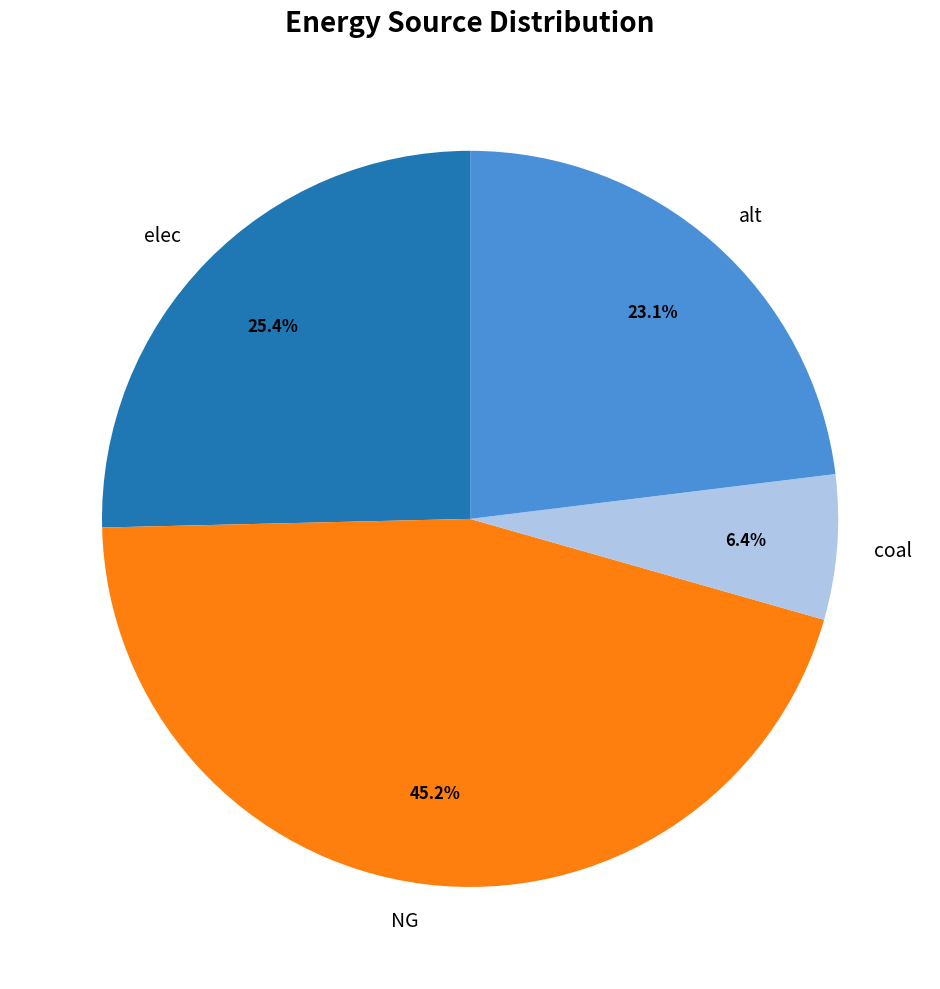

Count the number of slices in the pie.

4